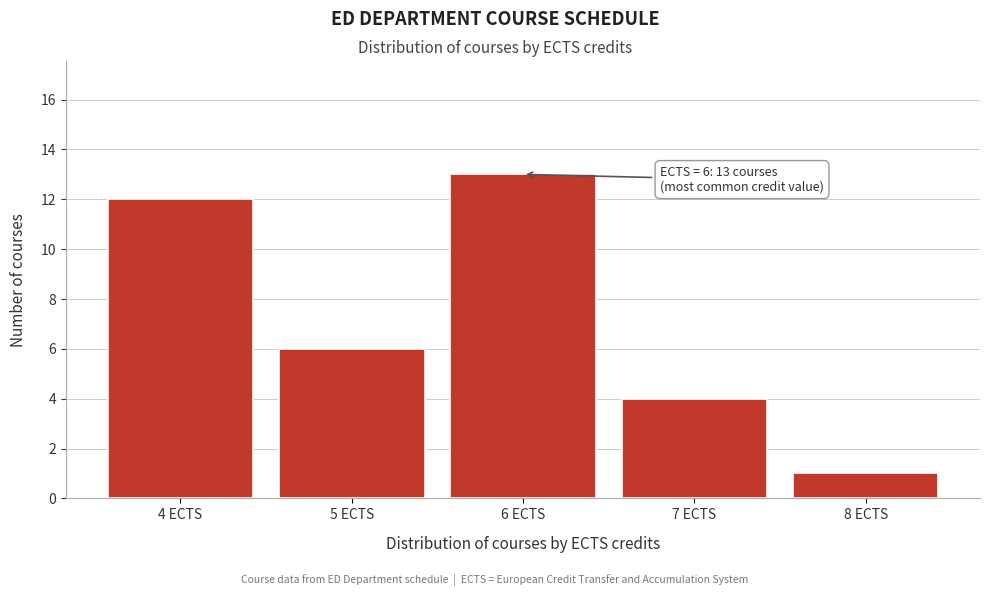

Reading left to right, extract all data points from this chart.

4 ECTS=12	5 ECTS=6	6 ECTS=13	7 ECTS=4	8 ECTS=1